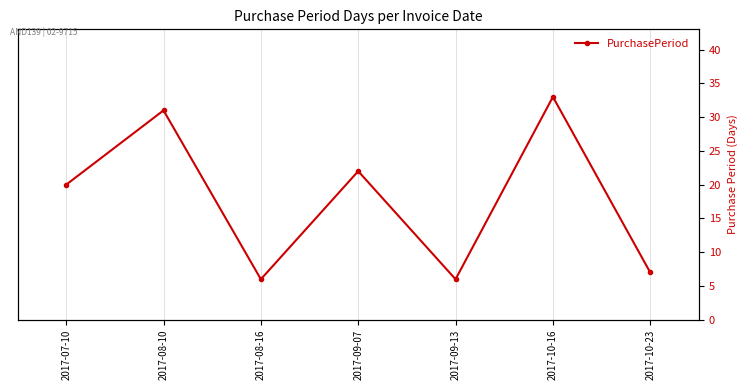

Between 2017-10-23 and 2017-08-10, which is larger?

2017-08-10